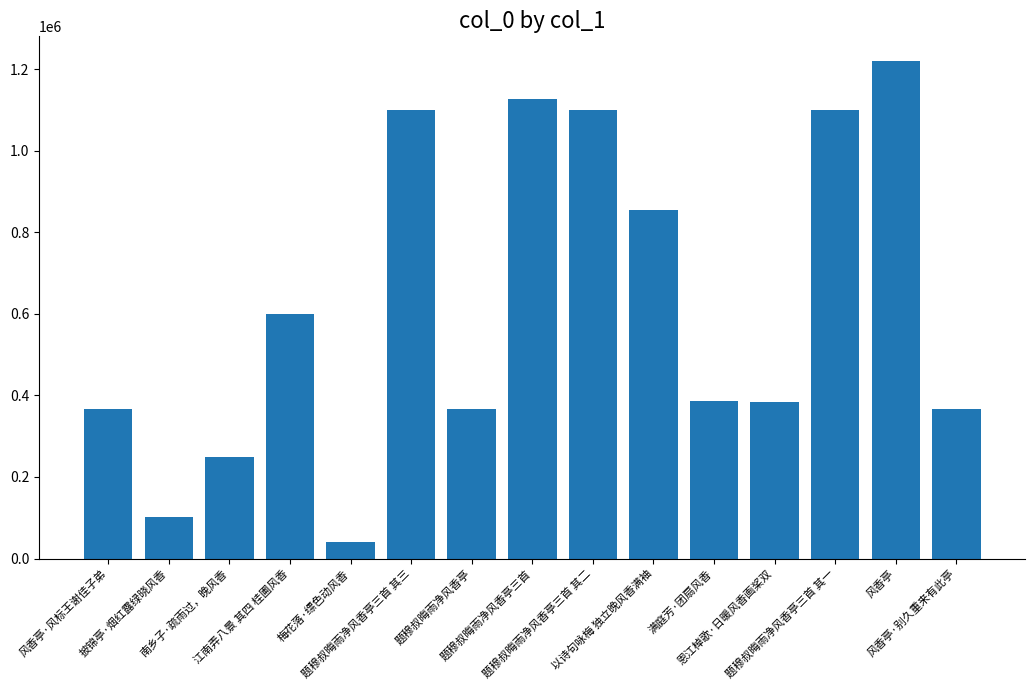

What is the smallest value displayed?

41552